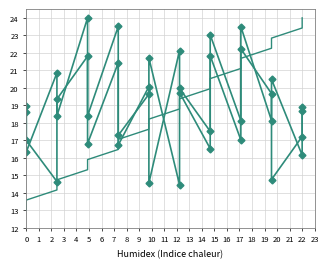

True or false: destination_state has a value of 21.8 at 4.

True